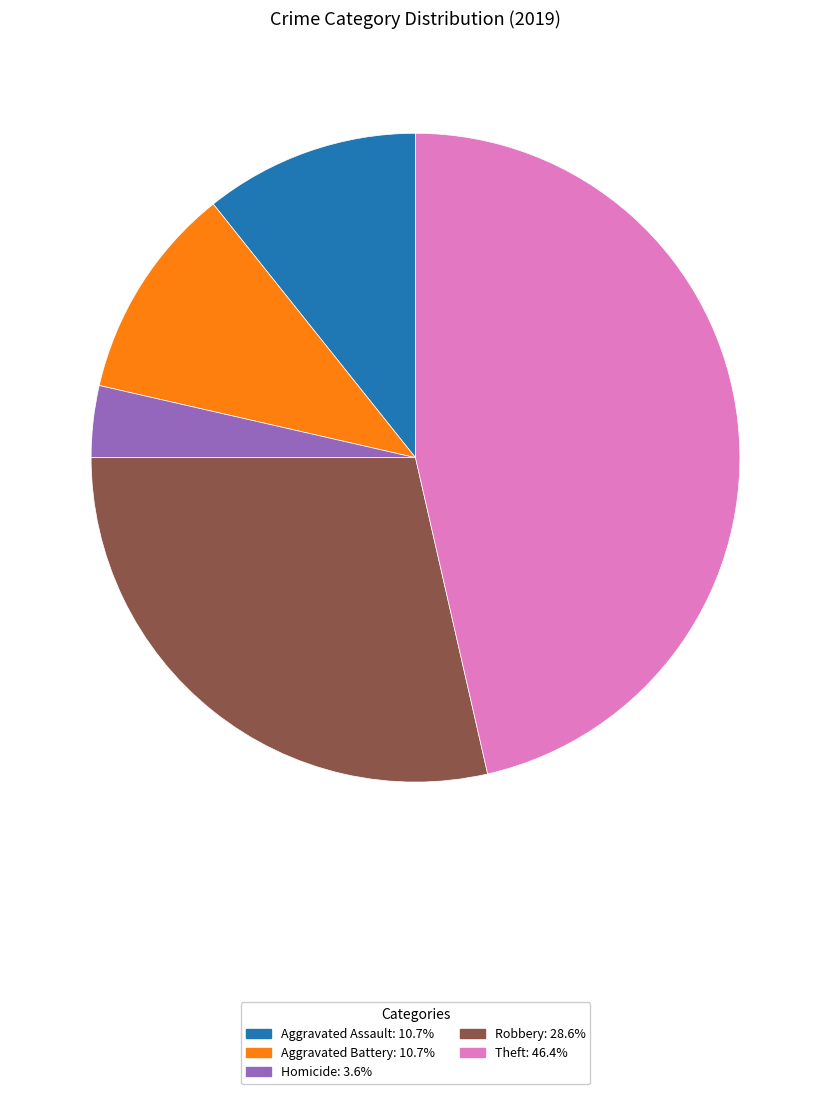

Is there a majority slice in this chart?

No